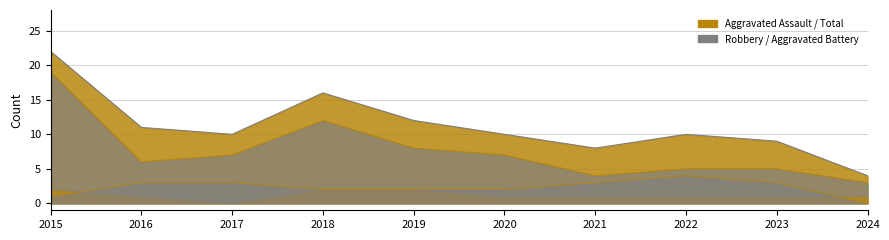

Which series has the largest total across all categories?

Total